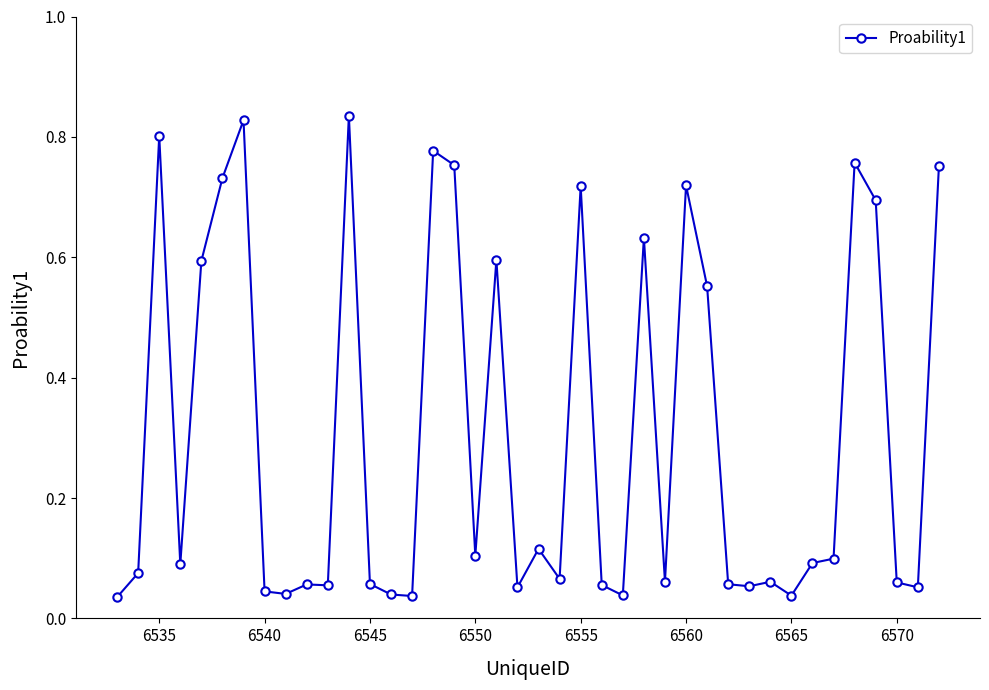

What is the average value?

0.3